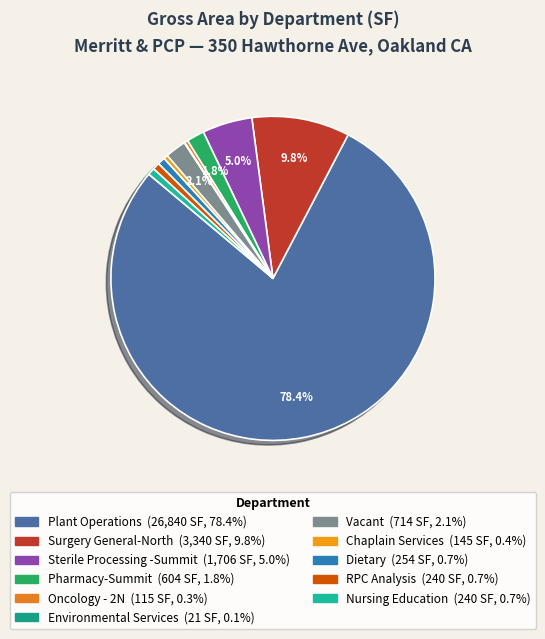

To the nearest percent, what portion does Nursing Education represent?

1%